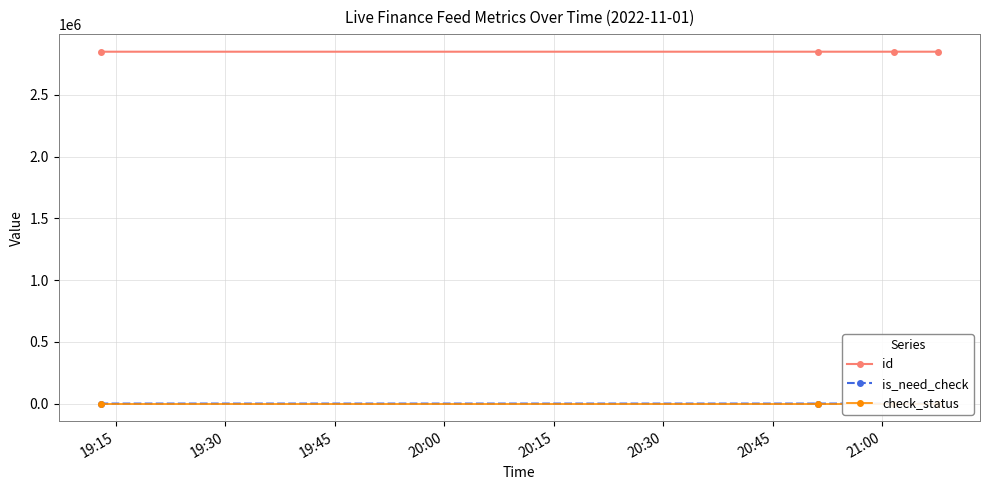

How many values in the id series are below 2849962?

2